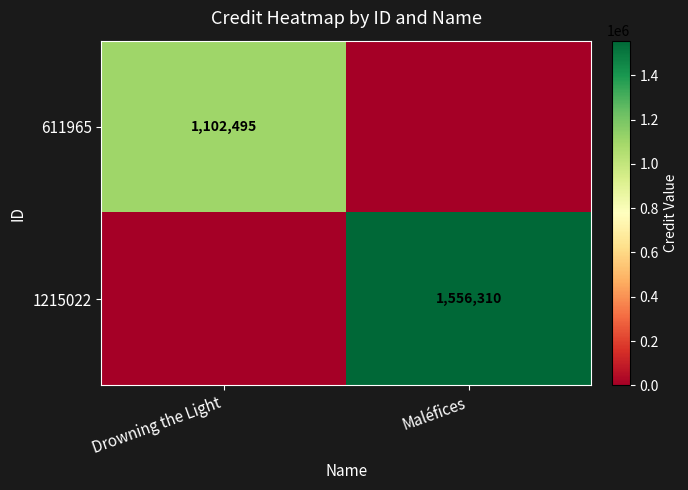

The 611965 series shows 1102495 at Drowning the Light. True or false?

True